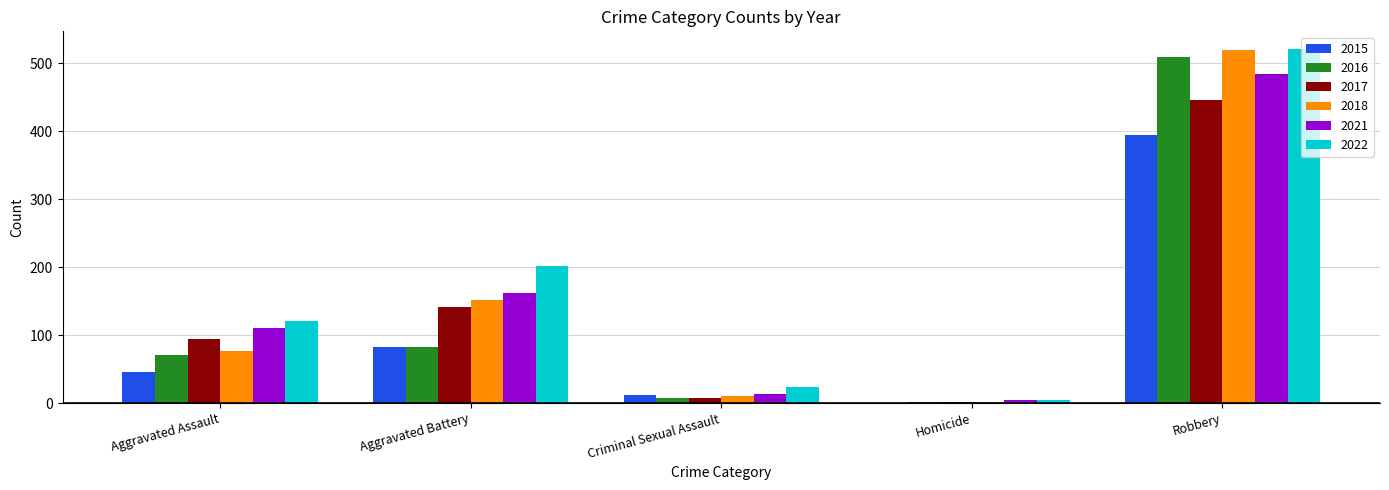

Between Aggravated Battery and Homicide, which series saw the biggest shift?

2022